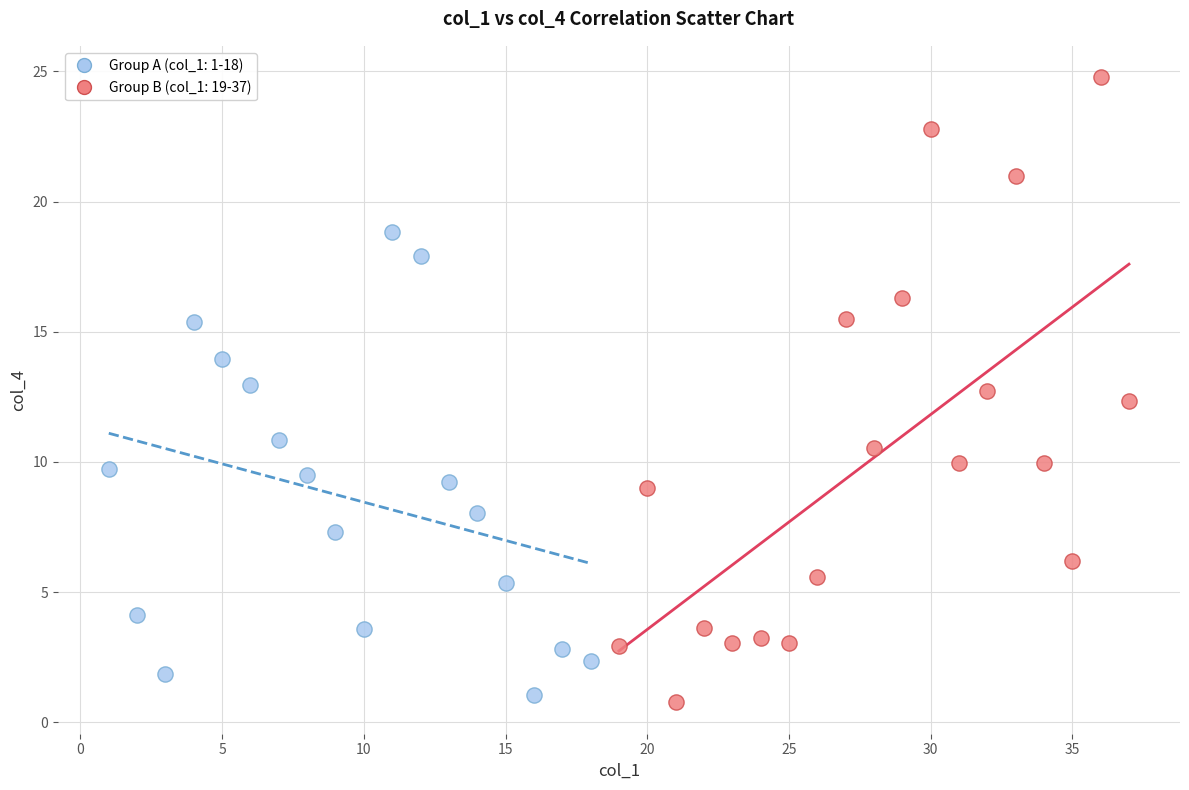

Which series has the widest spread of Y values?

Group B (col_1: 19-37)